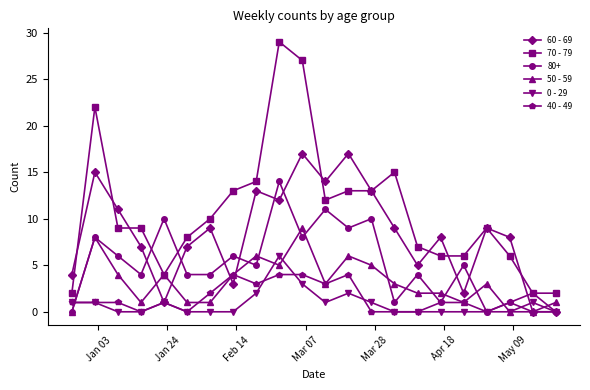

What is the maximum value for 40 - 49?

4